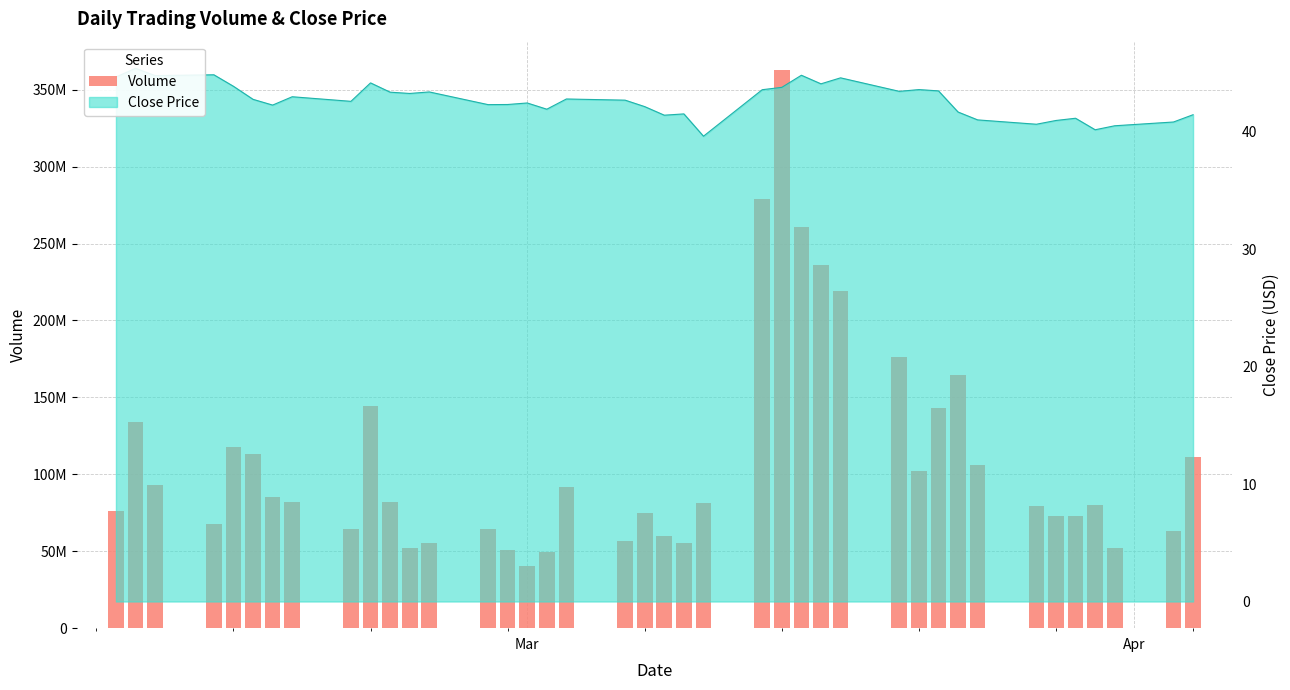

Reading right to left, what are all the values shown in this chart?

111068229.8	63185891.9	51993511.8	80057830.0	73158707.5	72965386.0	79707231.0	105798284.2	164451125.5	143146943.6	102226089.3	176142022.0	218911454.6	236321546.9	260881069.4	363083947.4	279242867.7	81281704.0	55036842.6	59622315.5	74773015.2	56813301.0	91522636.6	49251471.7	40194740.2	50755194.0	64179151.0	55258722.1	51908544.6	82281593.2	144222464.4	64464184.7	81703455.1	85016874.4	113090000.7	117464968.2	67621269.7	93081488.0	133782733.0	76102231.4